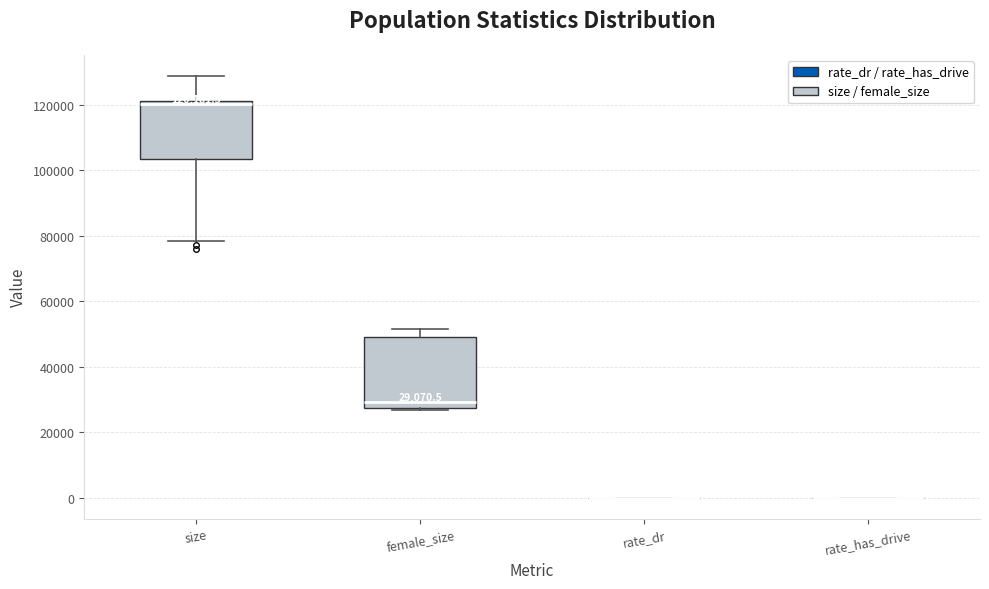

Which box is the tallest, from its lower edge to its upper edge?

female_size